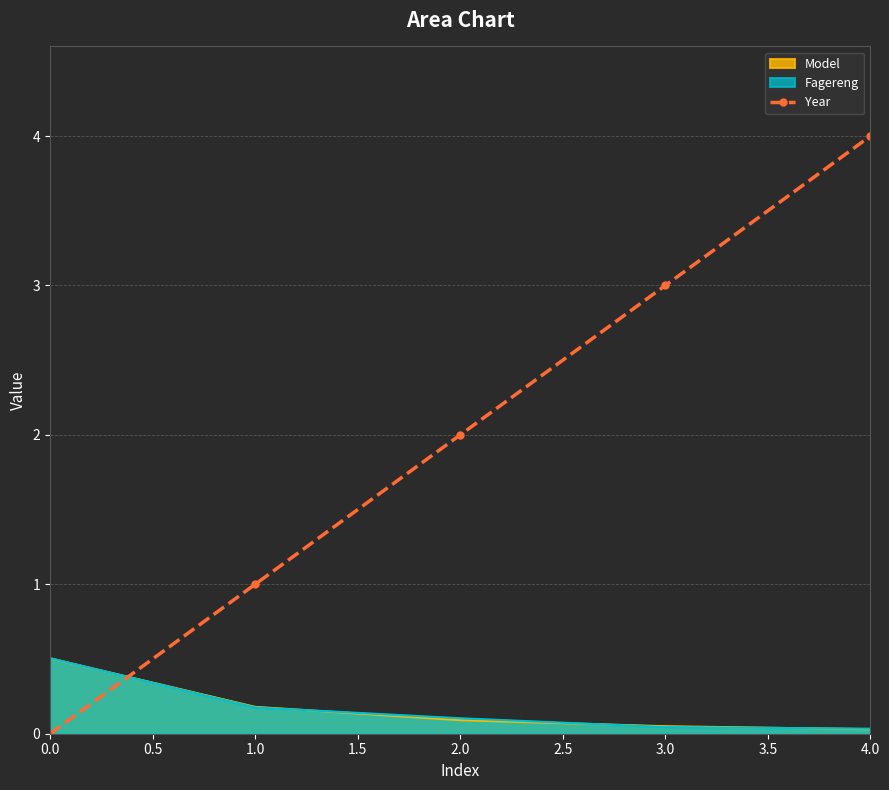

How many values are between 1 and 3?

3